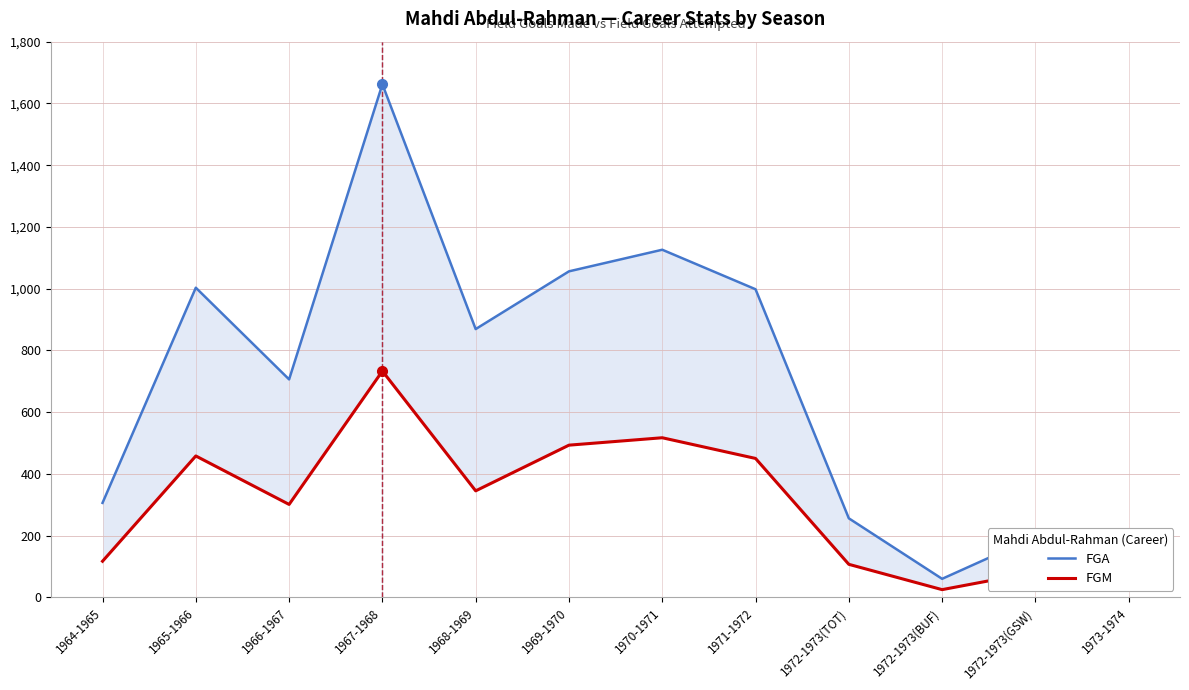

Is the value of FGA at 1969-1970 greater than the value of FGM at 1970-1971?

Yes